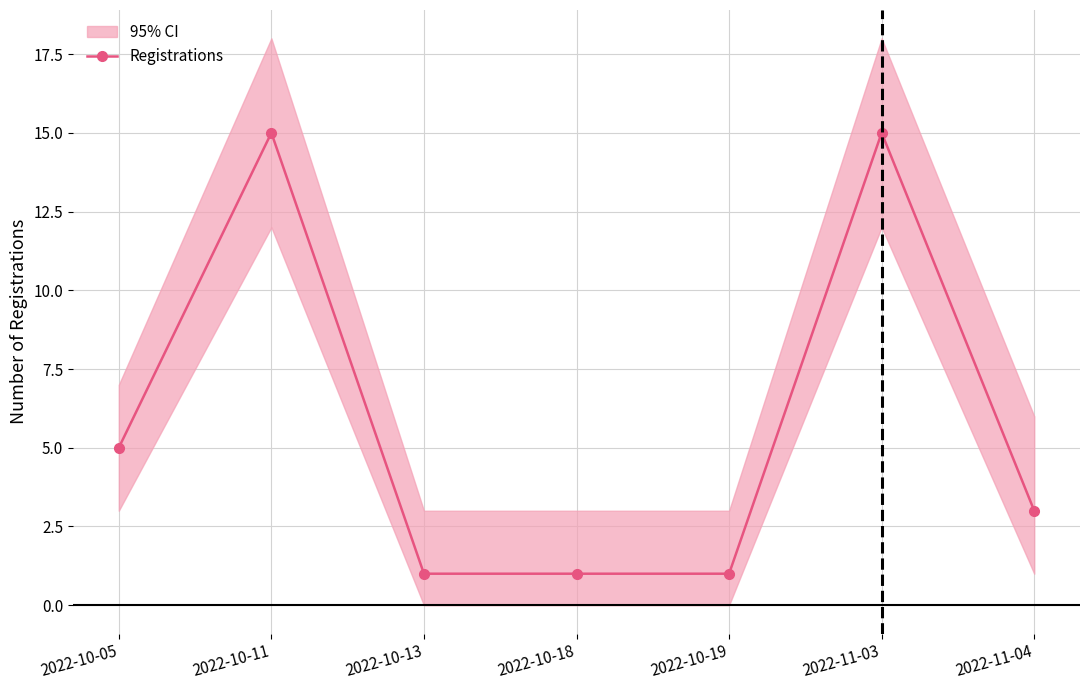

What is the label of the 1st point from the left?

2022-10-05